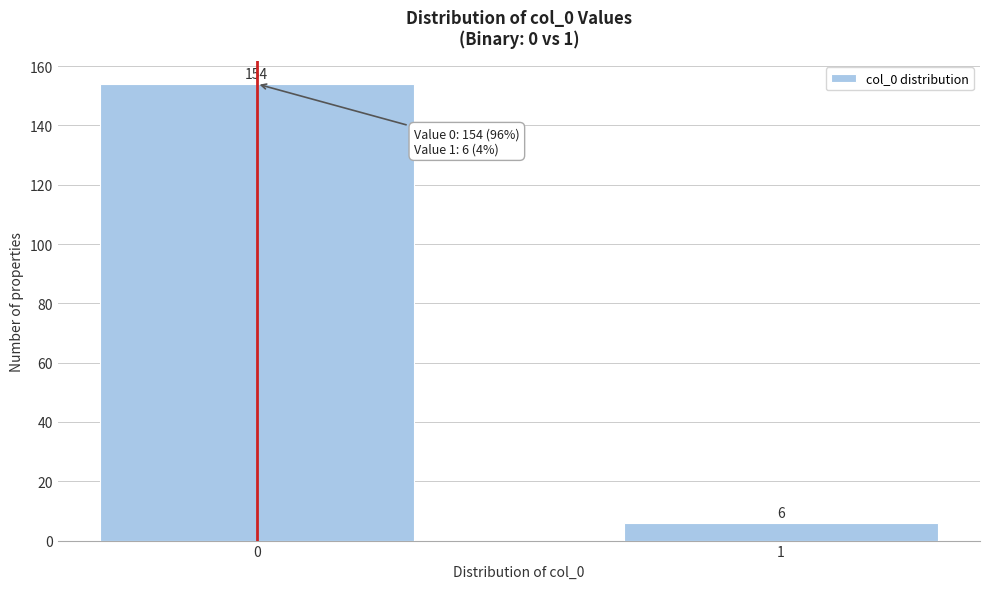

Reading right to left, list all the values displayed in this chart.

6	154